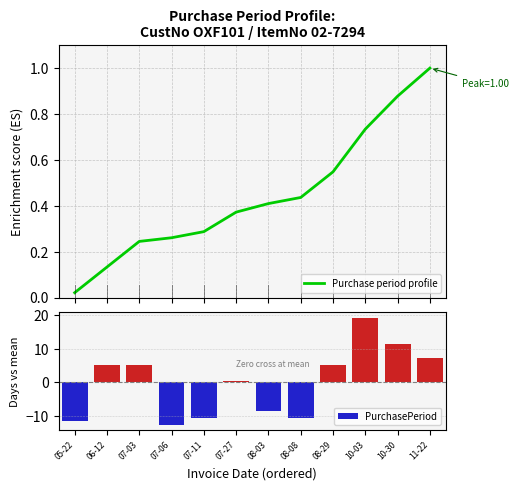

How many distinct data groups are displayed?

2